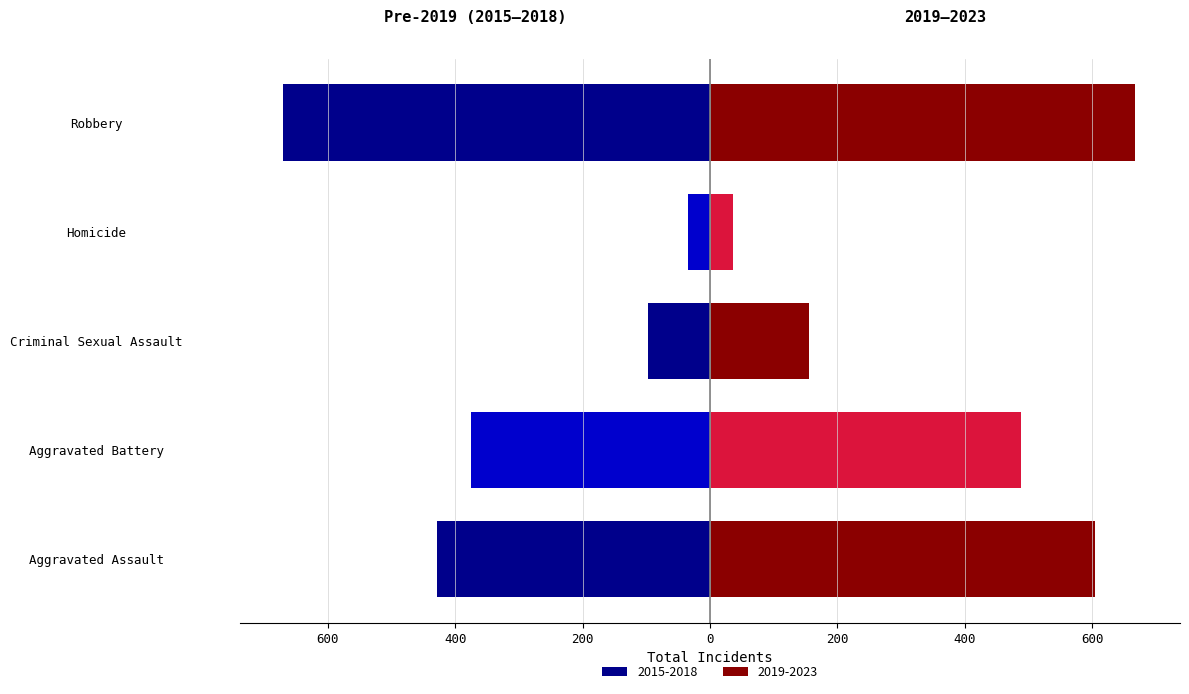

Are the bars grouped side by side (vs. stacked)?

No